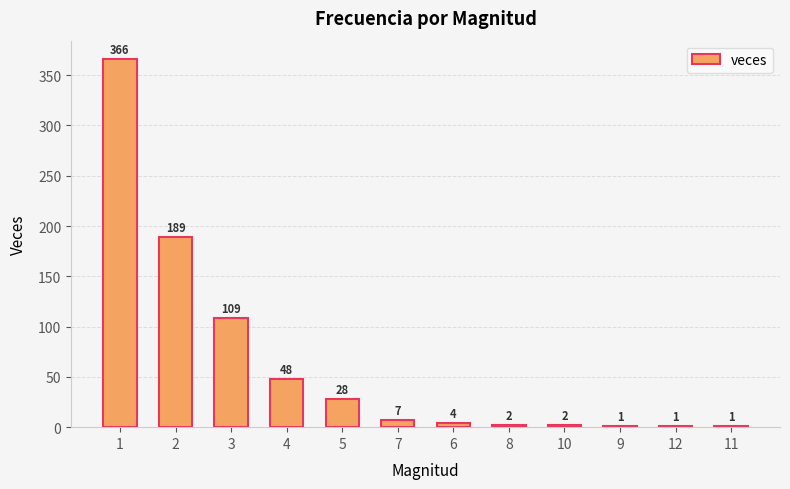

How many categories are shown in the chart?

12